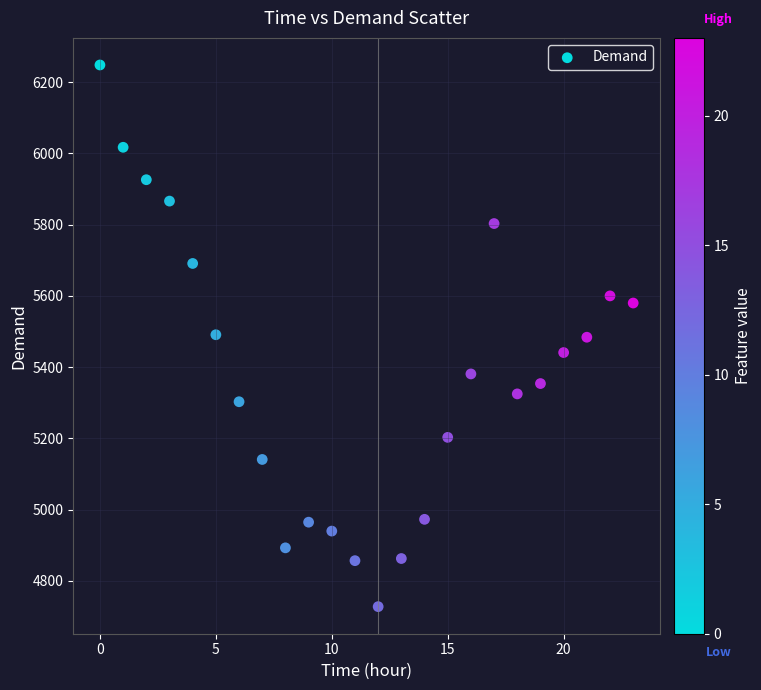

What is the range of Y values (max minus min)?

1520